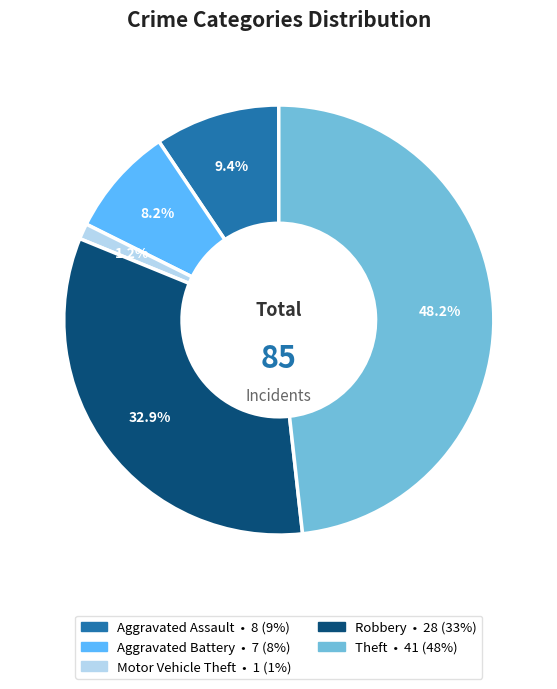

How many segments does this pie chart have?

5